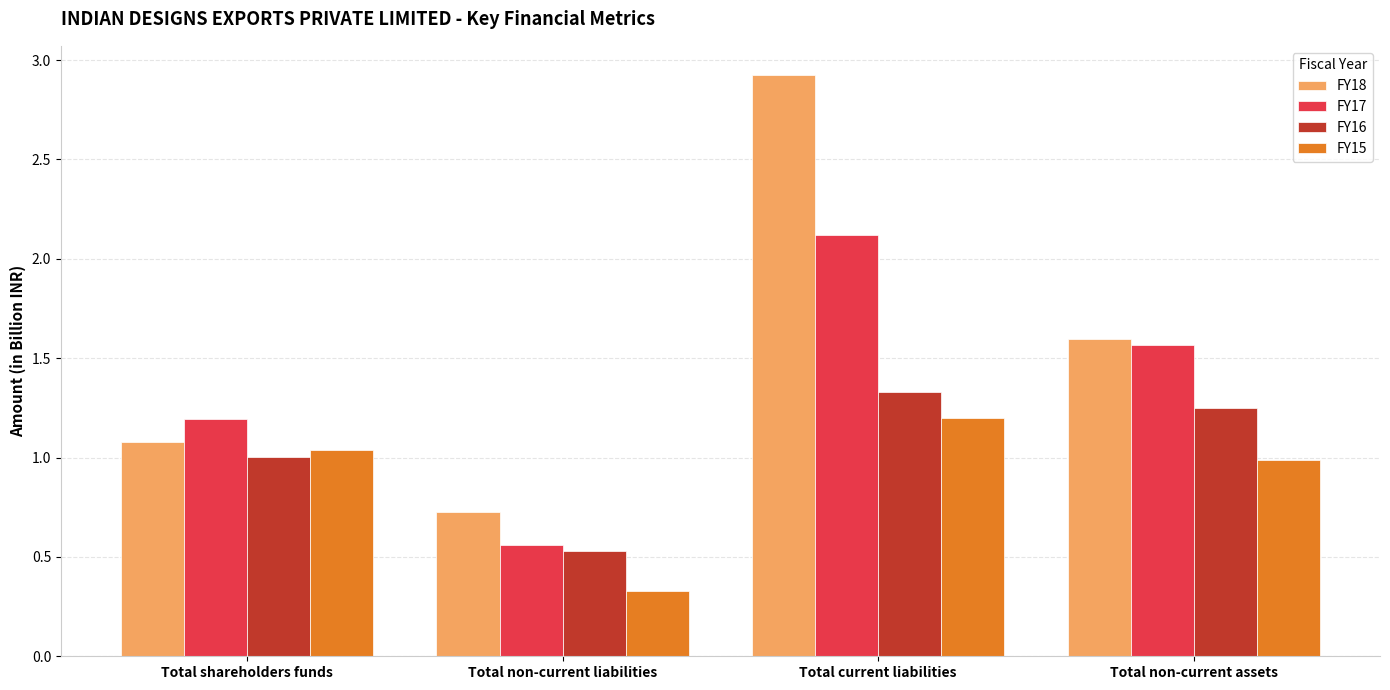

Between Total shareholders funds and Total non-current liabilities, which series saw the biggest shift?

FY15